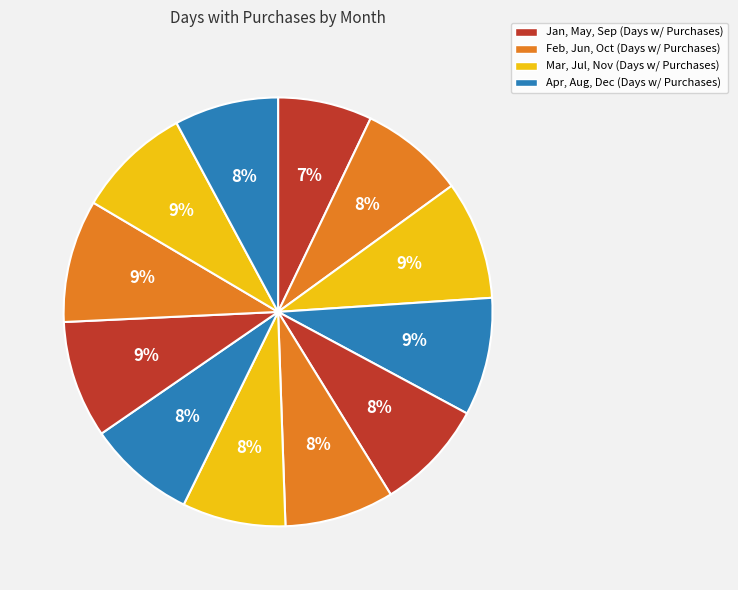

Rank the categories by value from highest to lowest.

10, 3, 4, 9, 11, 5, 6, 8, 2, 12, 7, 1